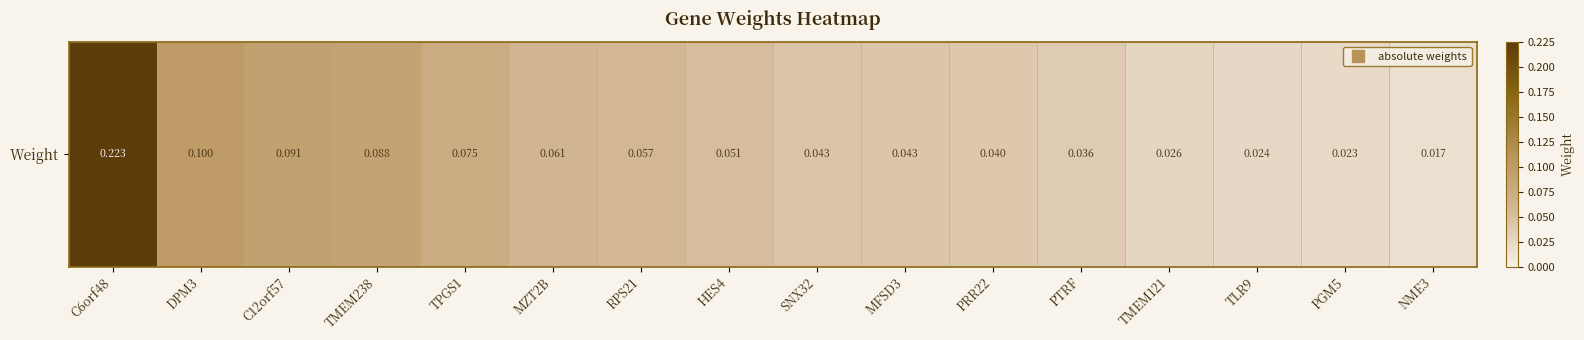

What is the sum of all values?

1.0